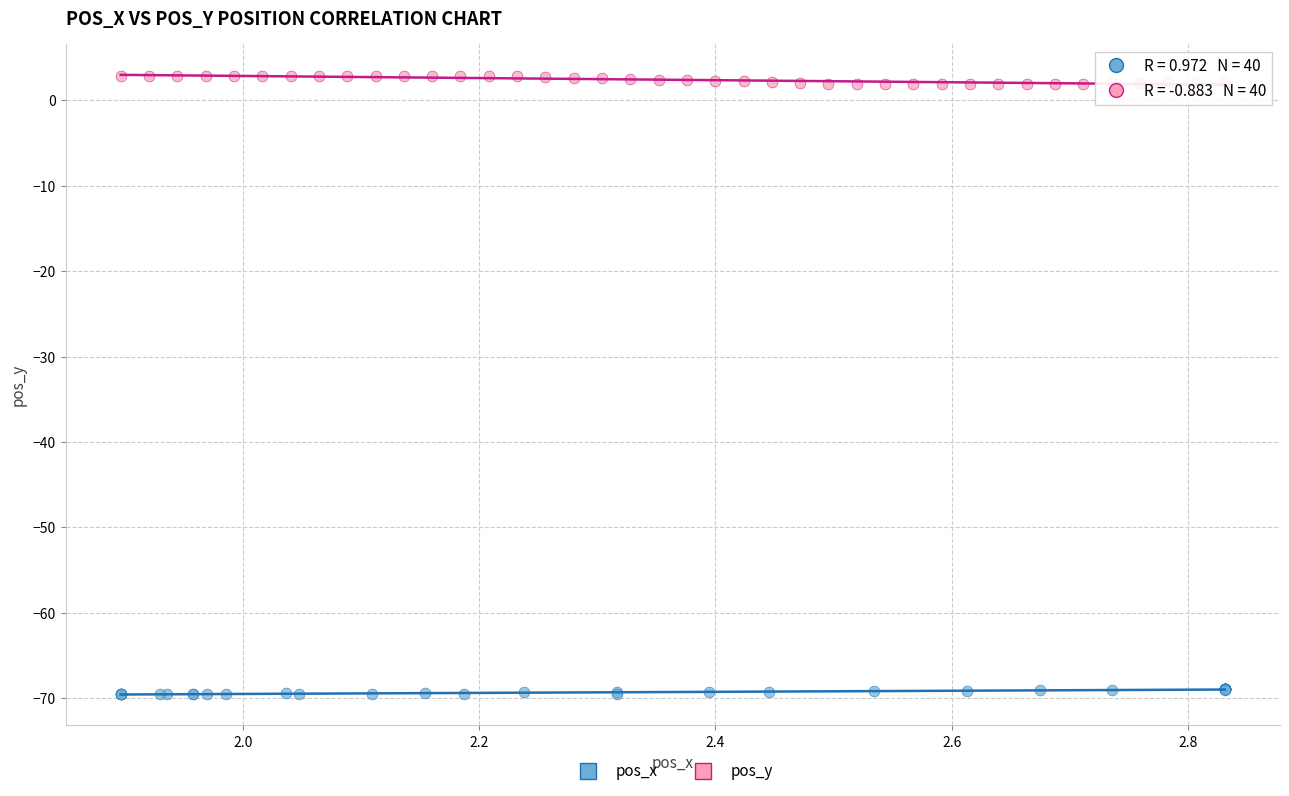

Which series reaches the minimum Y coordinate?

pos_x